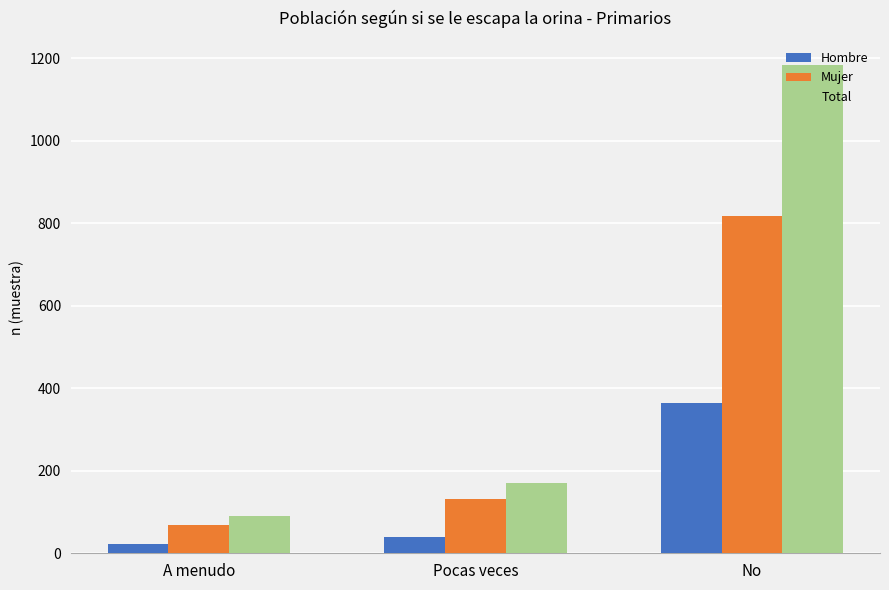

Between A menudo and Pocas veces, which series saw the biggest shift?

Total